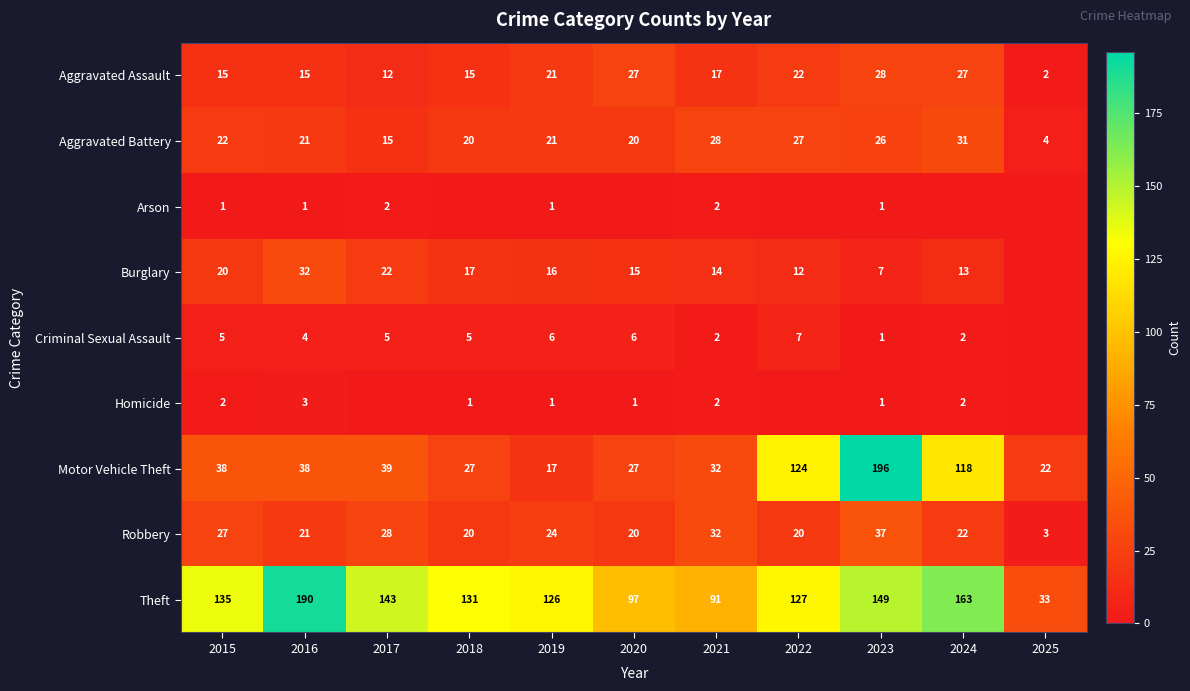

What is the difference between the Criminal Sexual Assault values at 2020 and 2024?

4